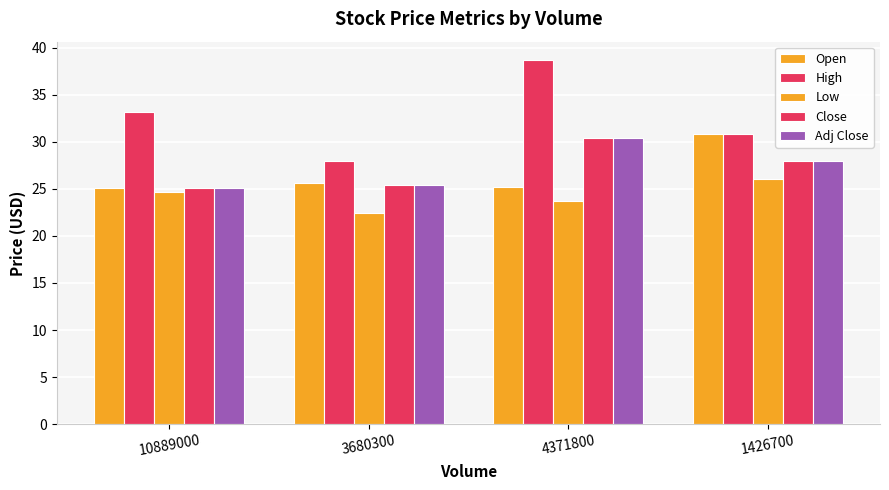

Reading right to left, extract all data points from this chart.

Open: 30.8	25.1	25.6	25.1
High: 30.8	38.7	28.0	33.2
Low: 26.0	23.7	22.4	24.7
Close: 28.0	30.4	25.4	25.0
Adj Close: 28.0	30.4	25.4	25.0